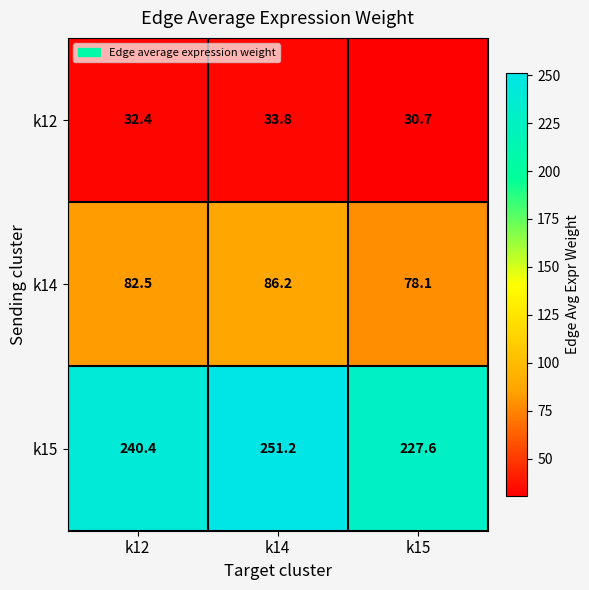

At which label does k14 first exceed 82?

k12